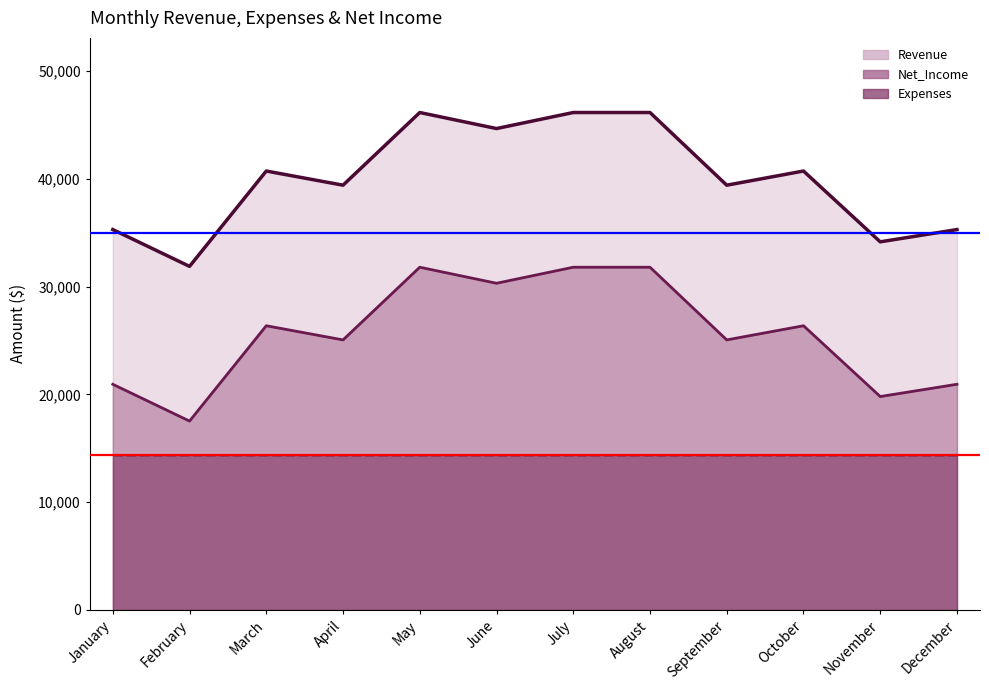

True or false: Revenue has a value of 46152 at July.

True